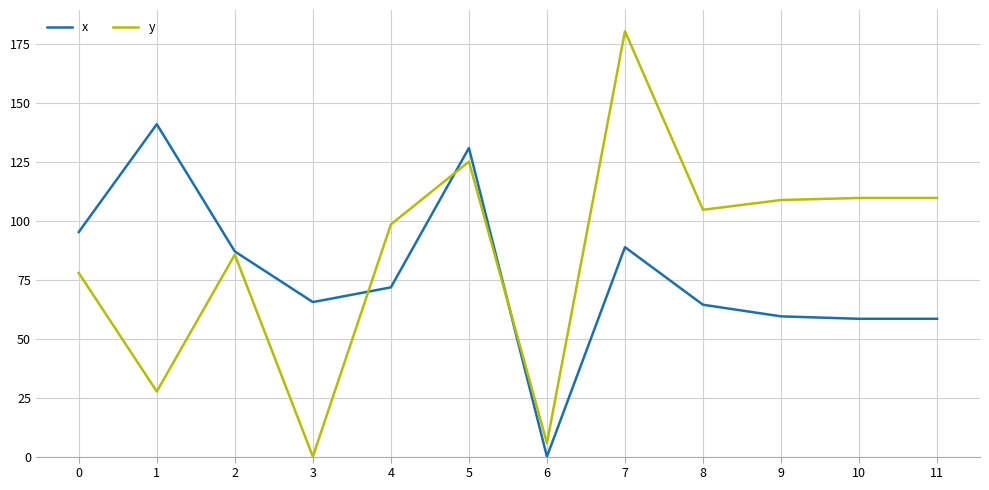

What is the maximum value shown in the chart?

180.6